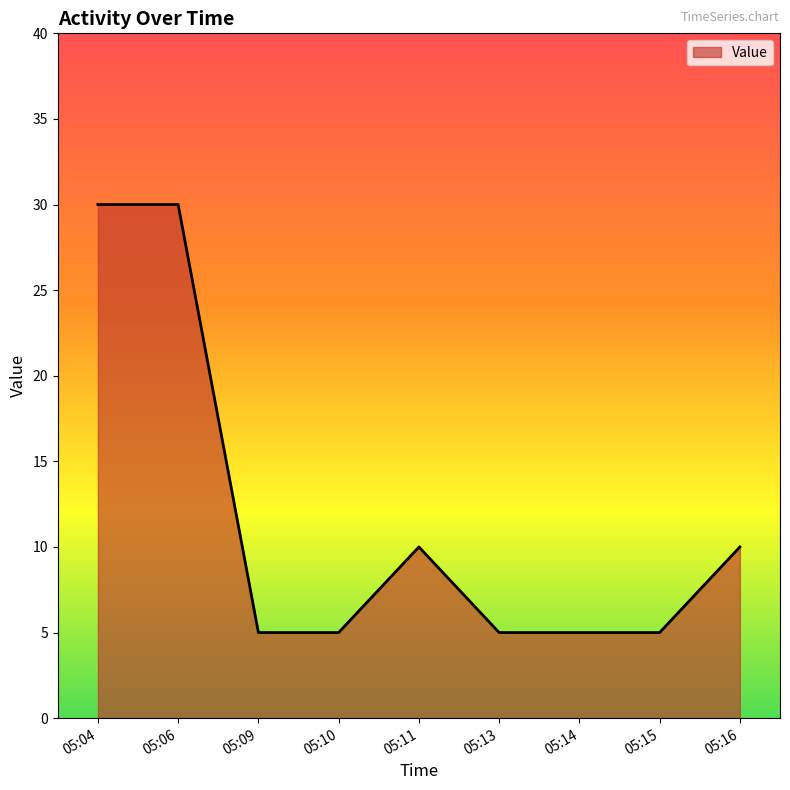

Reading left to right, transcribe all the data shown in this chart.

30	30	5	5	10	5	5	5	10